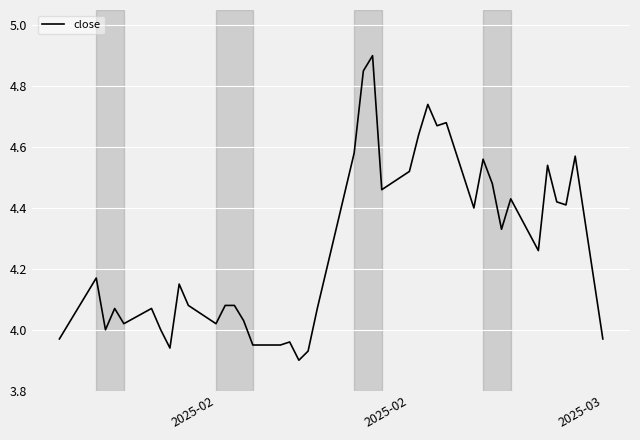

What is the greatest value displayed?

4.9